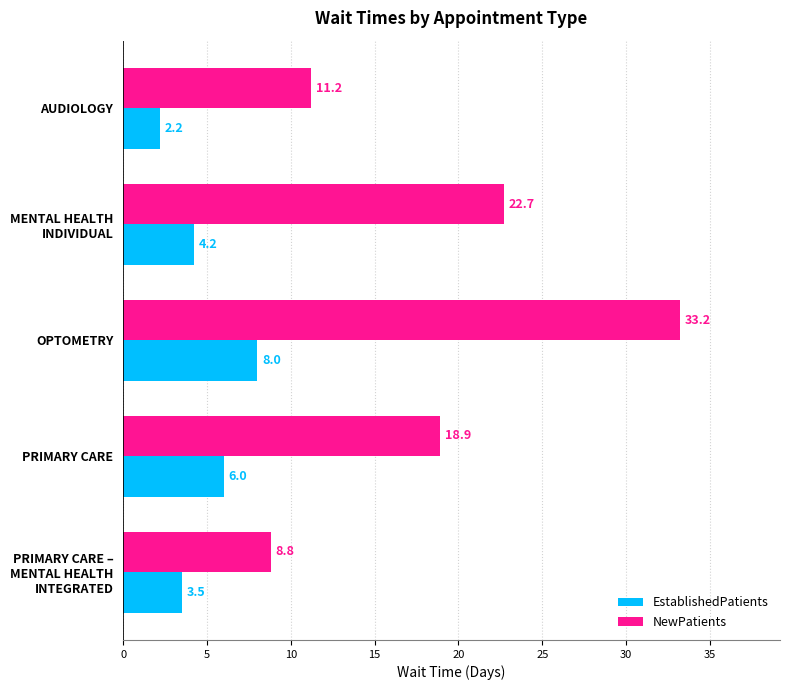

How many data points in NewPatients are less than 18?

2